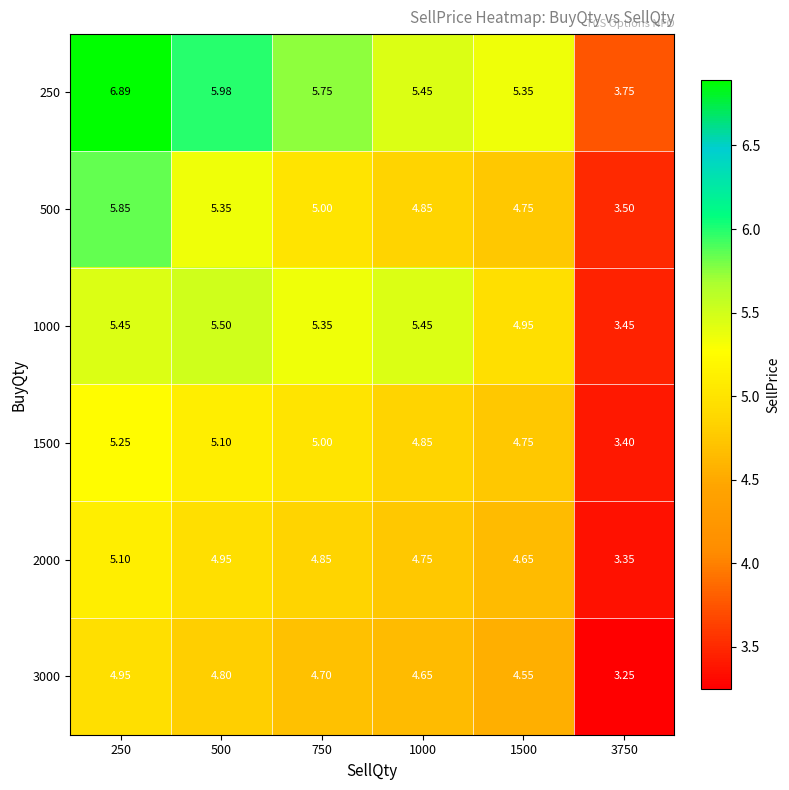

Is the value of 2000 at 3750 greater than the value of 500 at 3750?

No